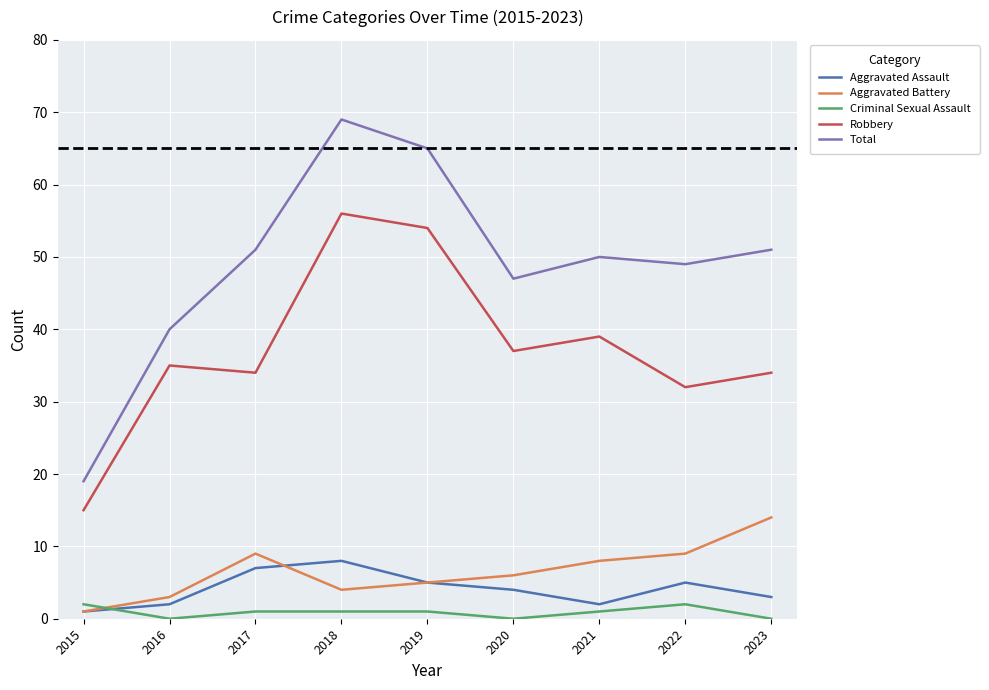

Reading right to left, what are all the values shown in this chart?

Aggravated Assault: 2023=3	2022=5	2021=2	2020=4	2019=5	2018=8	2017=7	2016=2	2015=1
Aggravated Battery: 2023=14	2022=9	2021=8	2020=6	2019=5	2018=4	2017=9	2016=3	2015=1
Criminal Sexual Assault: 2023=0	2022=2	2021=1	2020=0	2019=1	2018=1	2017=1	2016=0	2015=2
Robbery: 2023=34	2022=32	2021=39	2020=37	2019=54	2018=56	2017=34	2016=35	2015=15
Total: 2023=51	2022=49	2021=50	2020=47	2019=65	2018=69	2017=51	2016=40	2015=19